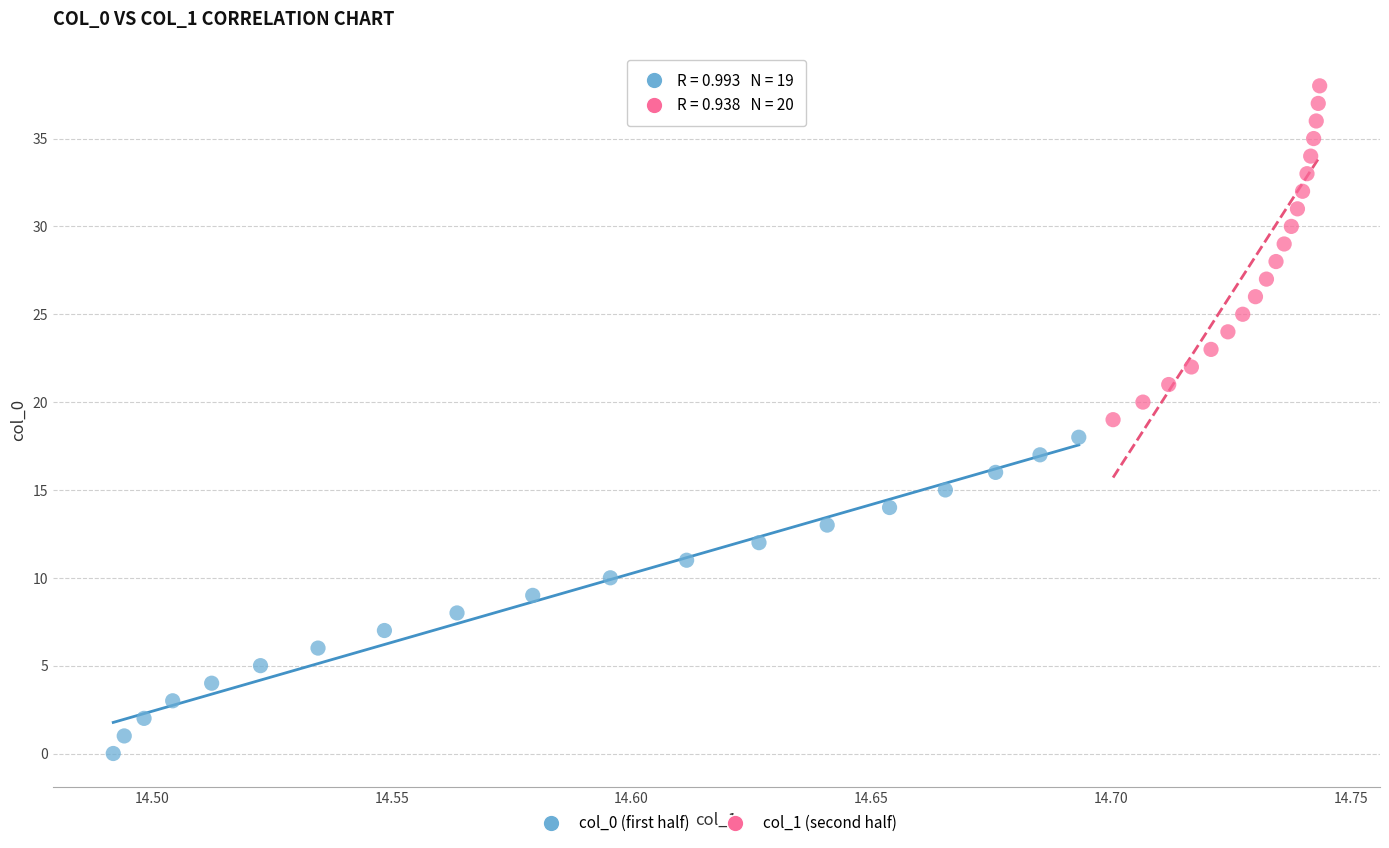

What are all the series names shown in the legend?

col_0 (first half), col_1 (second half)